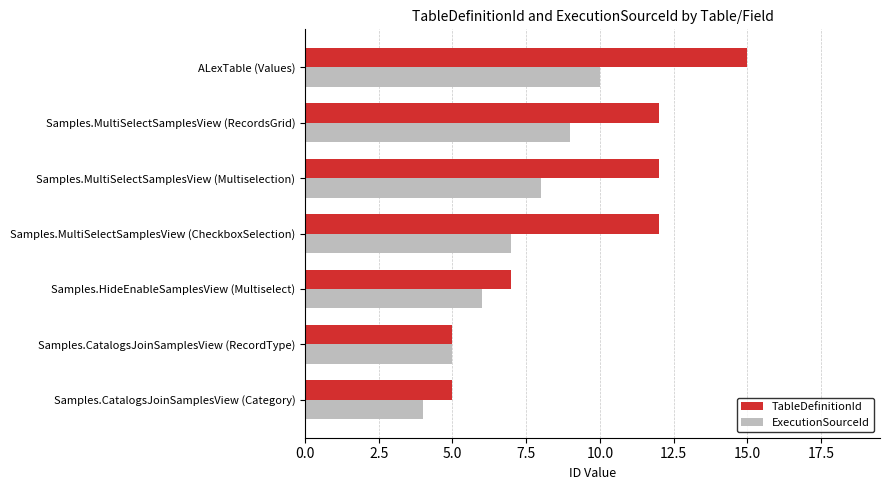

Is it true that ExecutionSourceId equals 1 at Samples.HideEnableSamplesView (Multiselect)?

False